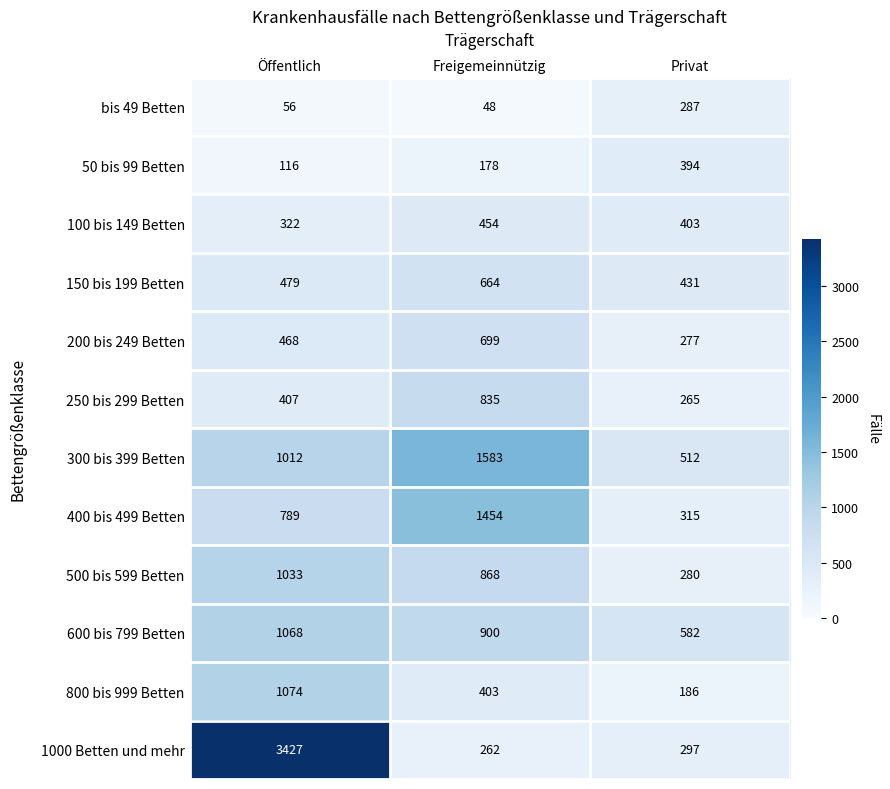

How many series are shown in this chart?

12